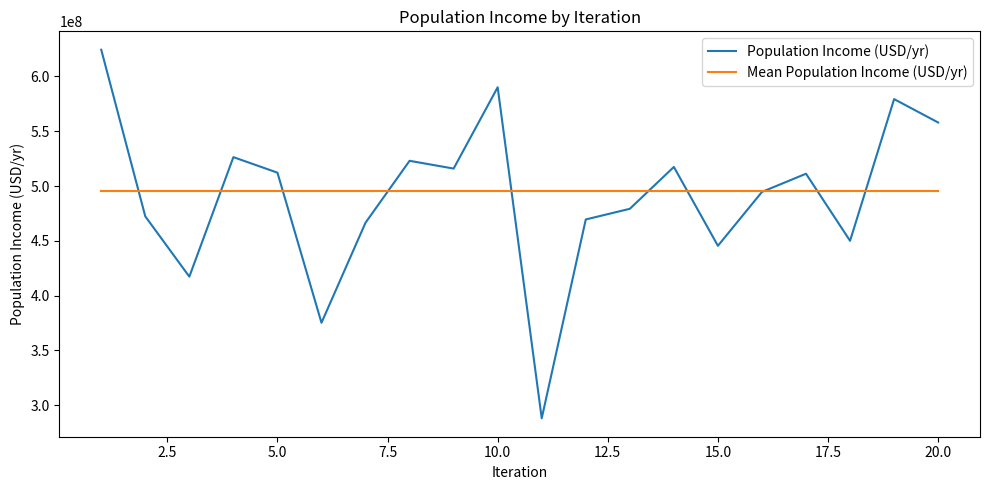

How many lines are shown in the chart?

2